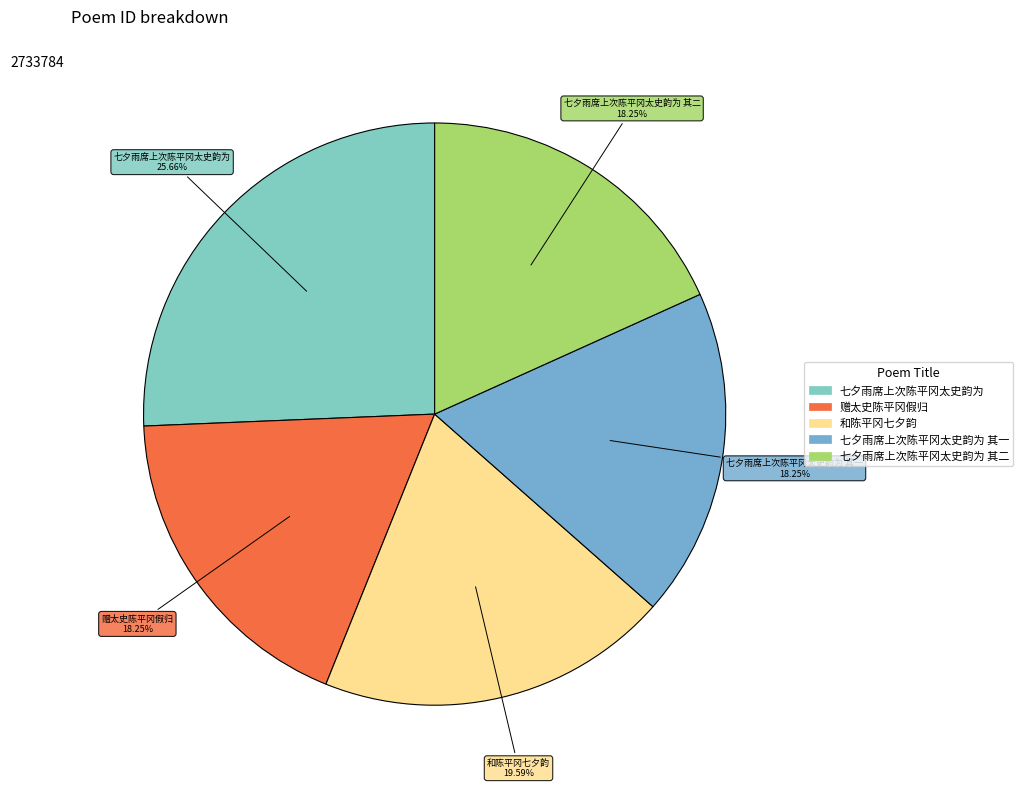

Count the number of slices in the pie.

5